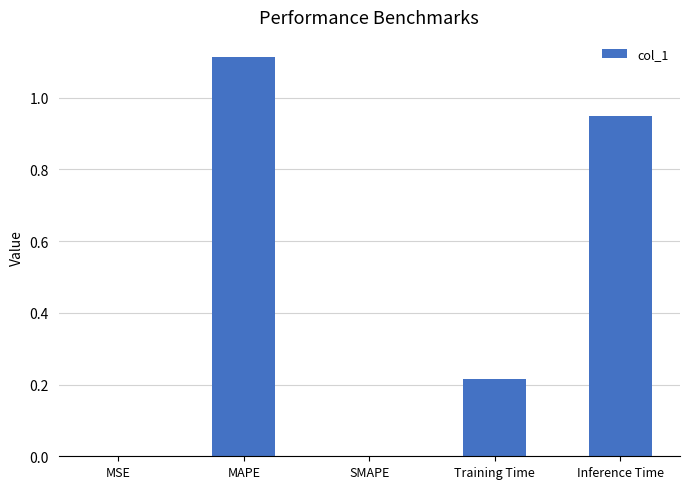

True or false: the data shows 0.3 at Training Time.

False